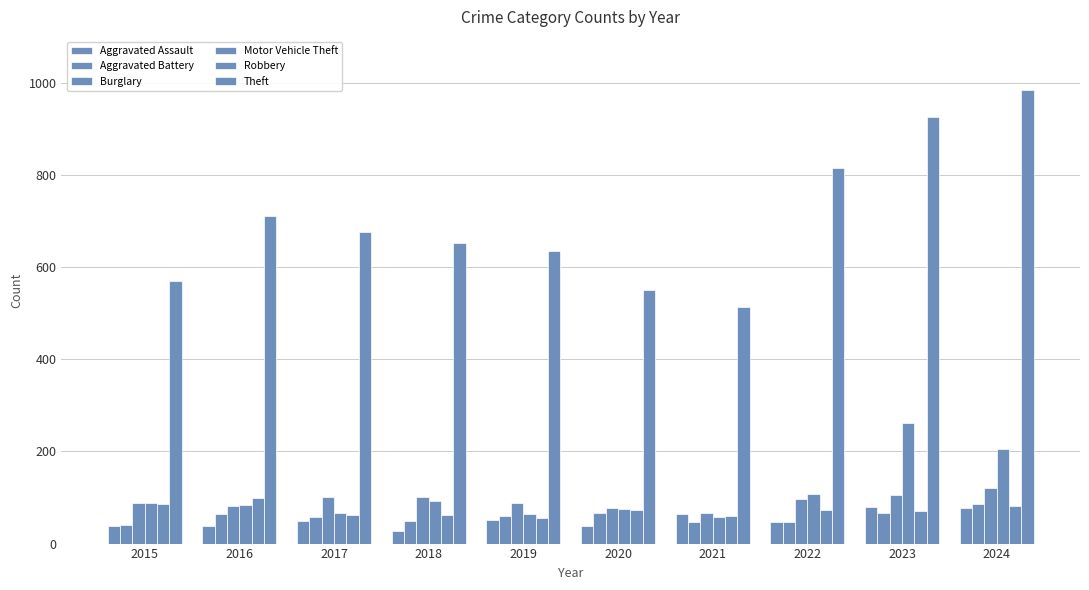

Reading left to right, what are all the values shown in this chart?

Aggravated Assault: 2015=39	2016=39	2017=50	2018=27	2019=51	2020=38	2021=65	2022=46	2023=79	2024=77
Aggravated Battery: 2015=41	2016=65	2017=58	2018=48	2019=59	2020=67	2021=46	2022=46	2023=67	2024=86
Burglary: 2015=88	2016=82	2017=101	2018=101	2019=88	2020=77	2021=66	2022=96	2023=106	2024=120
Motor Vehicle Theft: 2015=88	2016=83	2017=66	2018=92	2019=65	2020=76	2021=58	2022=107	2023=262	2024=206
Robbery: 2015=87	2016=98	2017=61	2018=62	2019=56	2020=72	2021=59	2022=73	2023=71	2024=82
Theft: 2015=570	2016=711	2017=676	2018=653	2019=636	2020=551	2021=514	2022=816	2023=925	2024=985